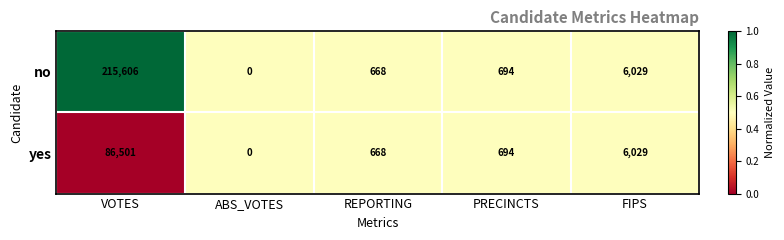

What is the difference between the no values at REPORTING and FIPS?

5361